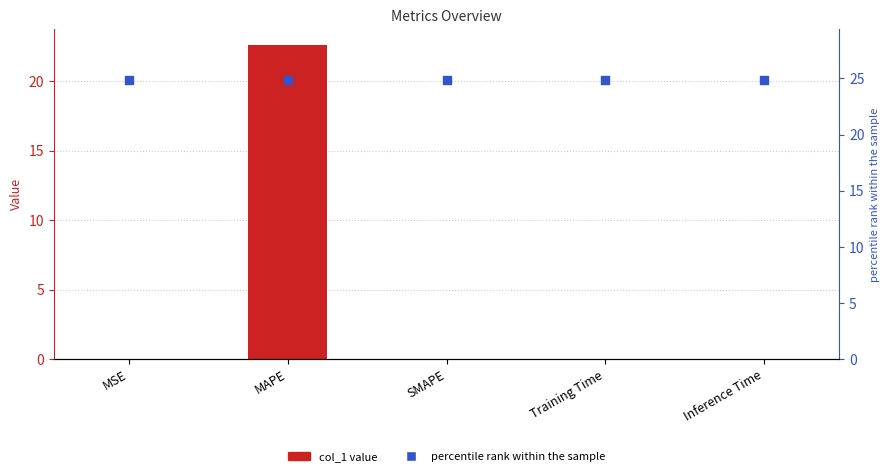

At how many categories does at least one series exceed 16?

5